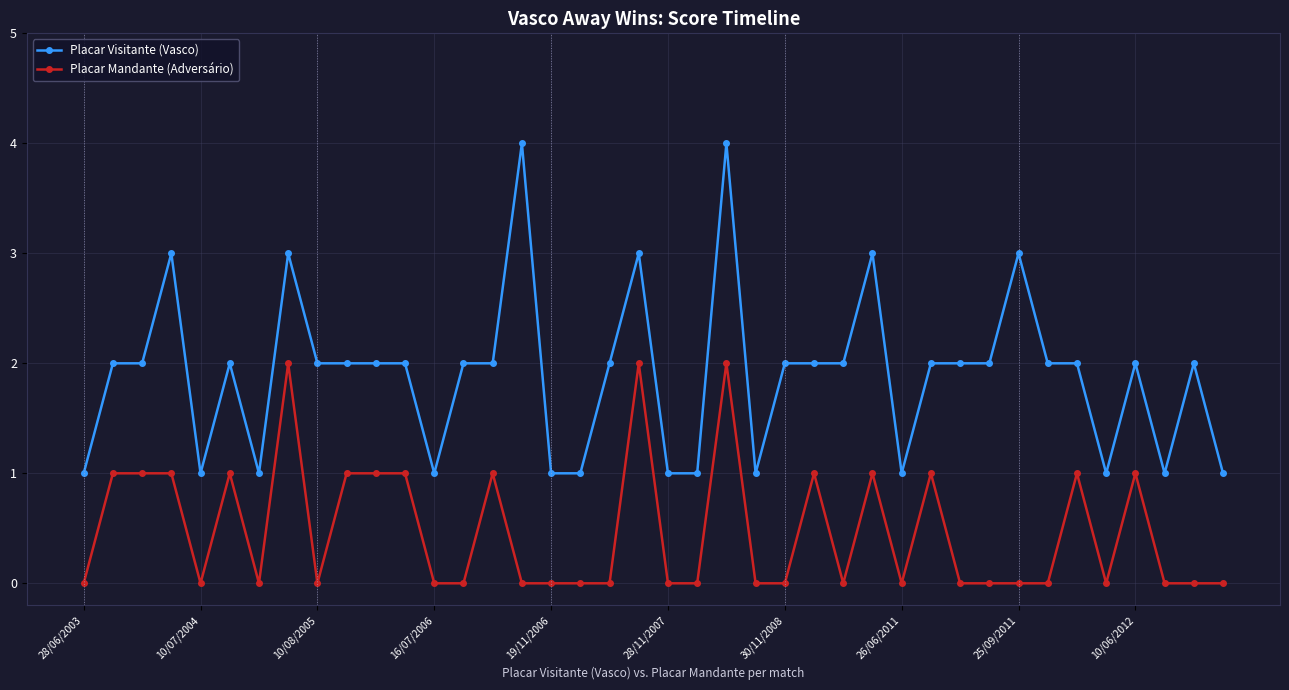

How many data points does each series have?

40